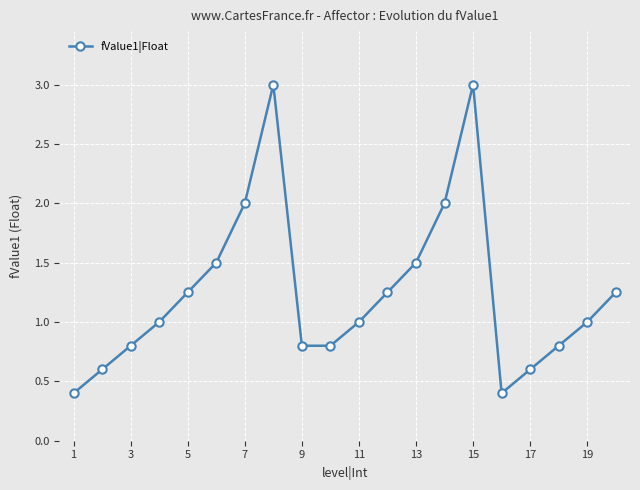

How many points are higher than both their immediate neighbors (excluding endpoints)?

2